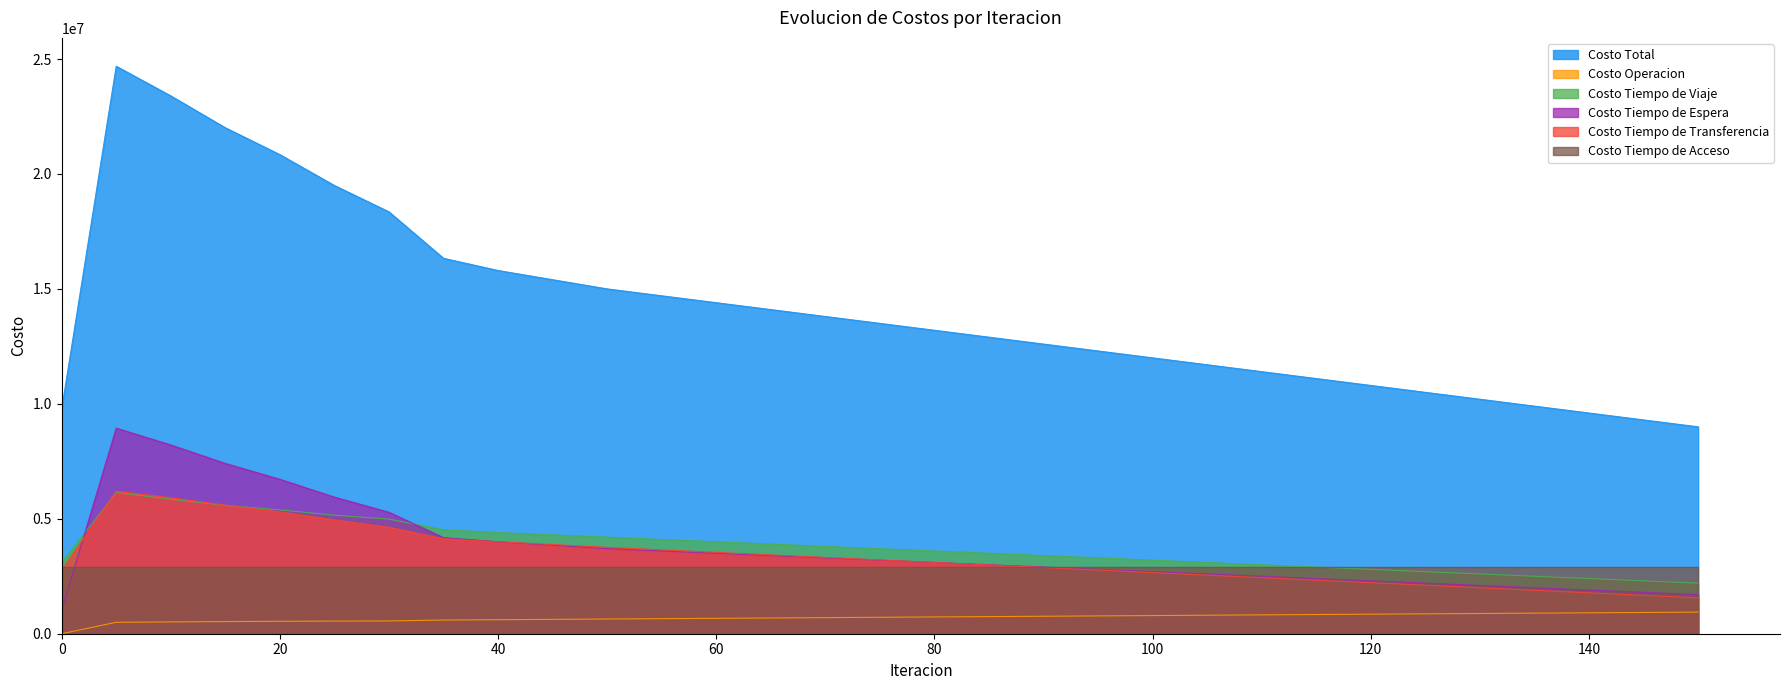

Does the chart have visible grid lines?

No